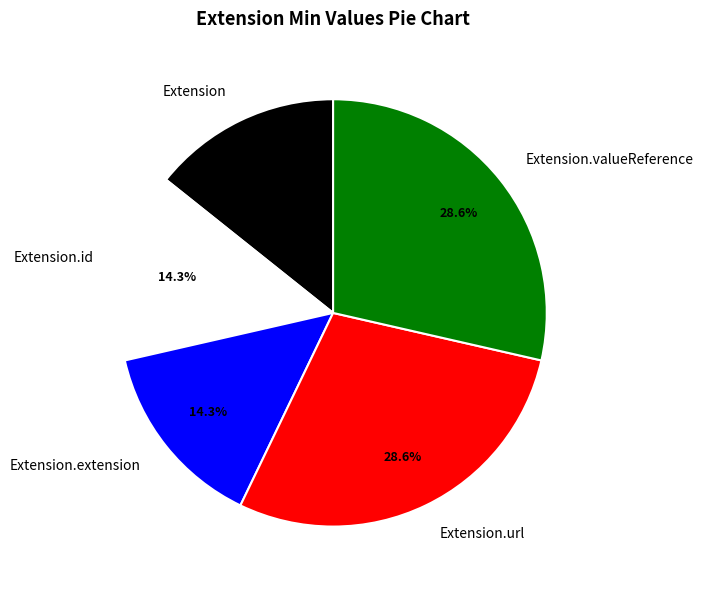

Does any single category account for the majority?

No